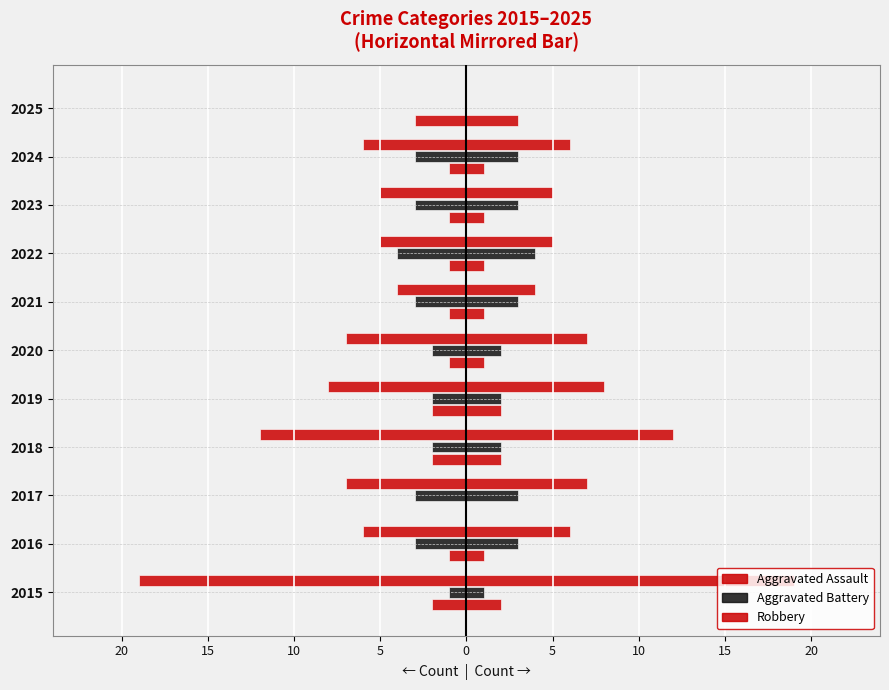

Which series has the largest total across all categories?

Aggravated Assault